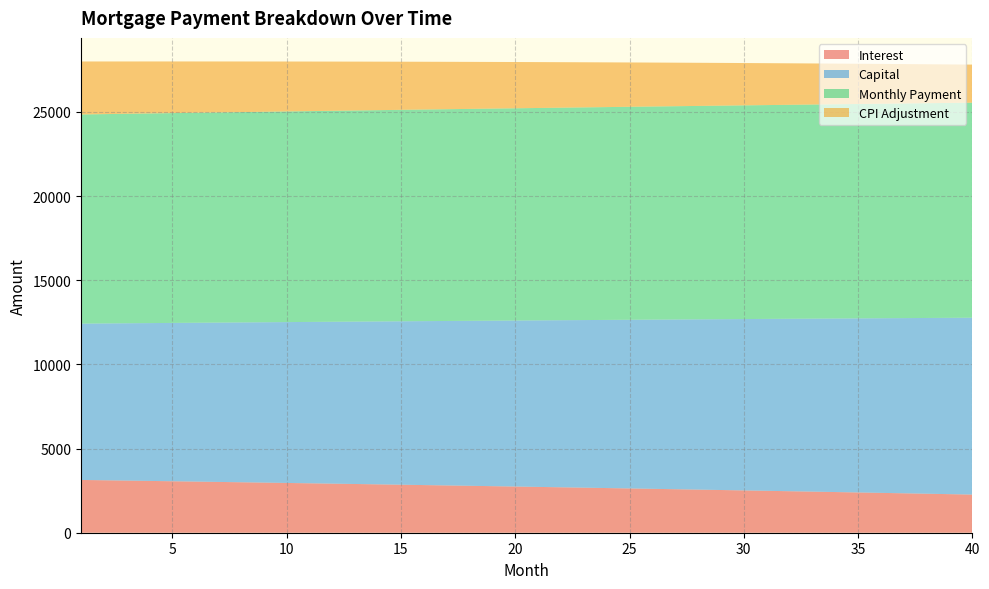

What is the maximum value for Interest?

3134.9